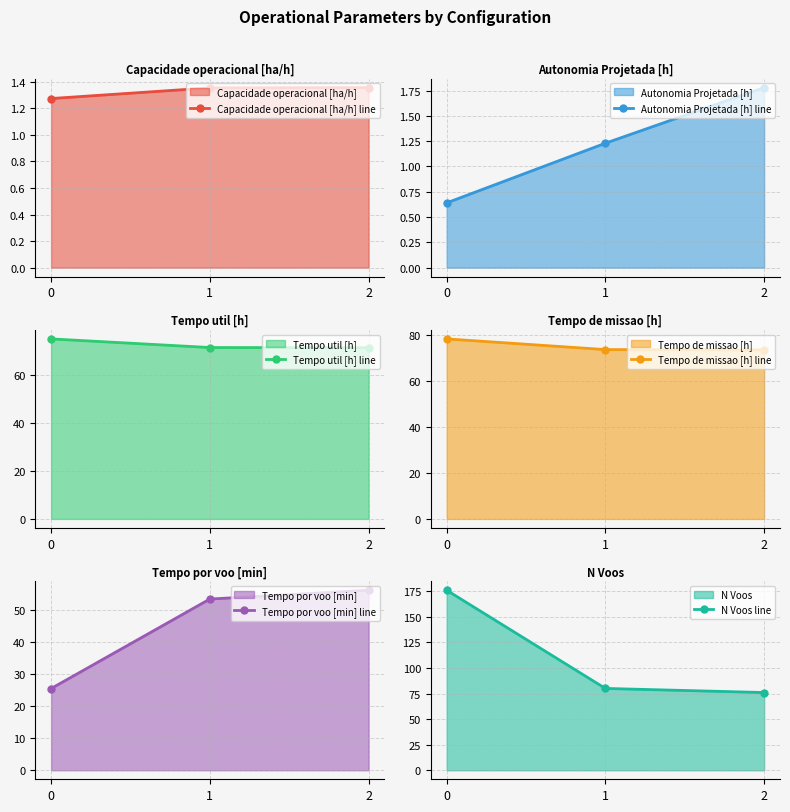

What is the minimum value for Tempo util [h] line?

71.2